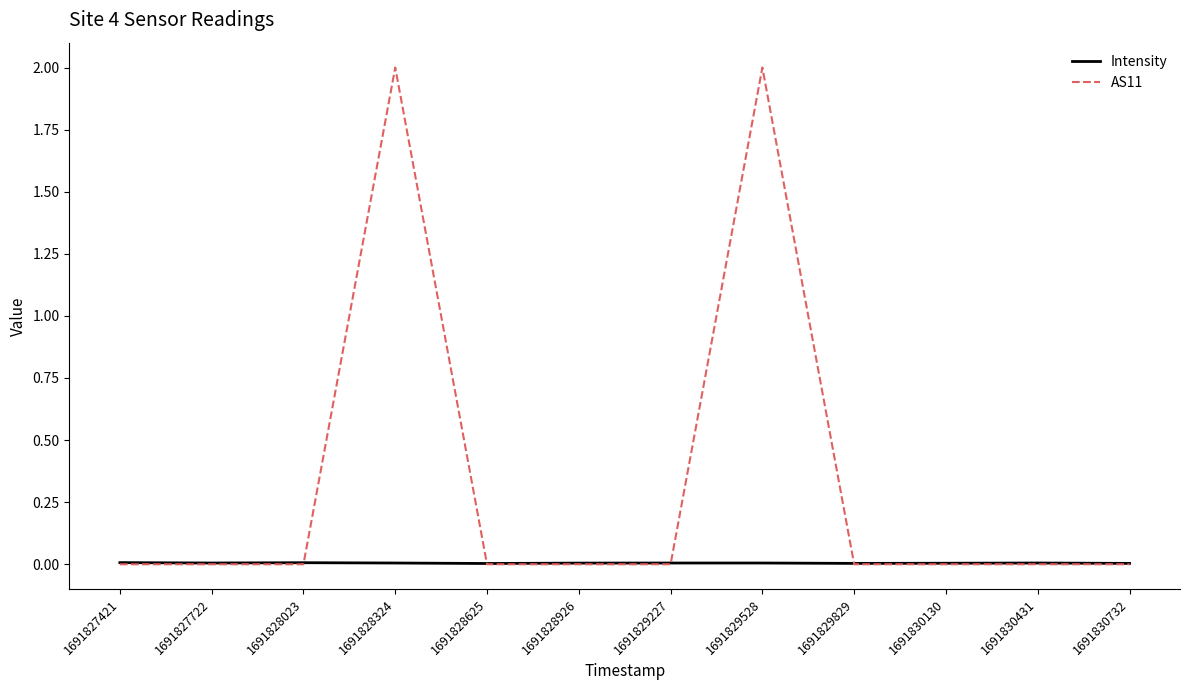

Which series has the largest total across all categories?

AS11